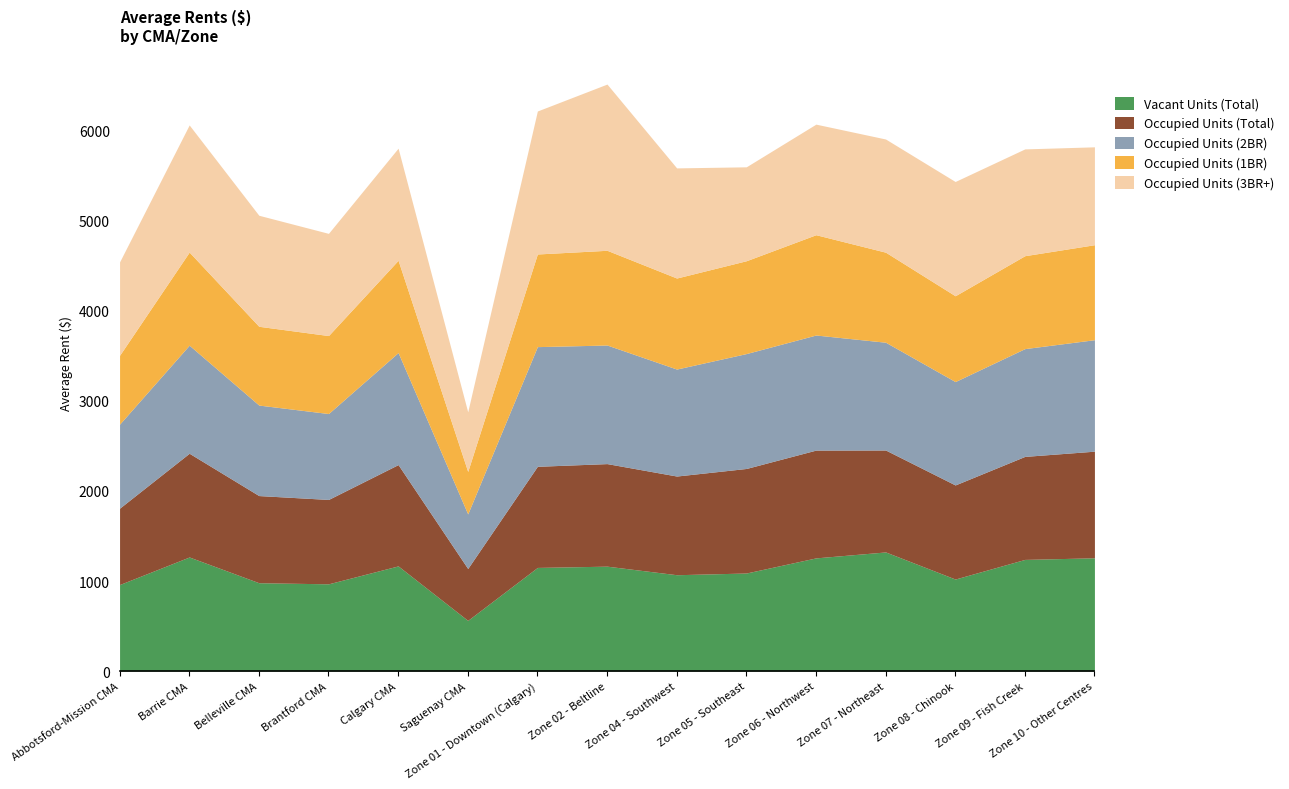

Is the value of Vacant Units (Total) at Abbotsford-Mission CMA greater than the value of Occupied Units (2BR) at Calgary CMA?

No